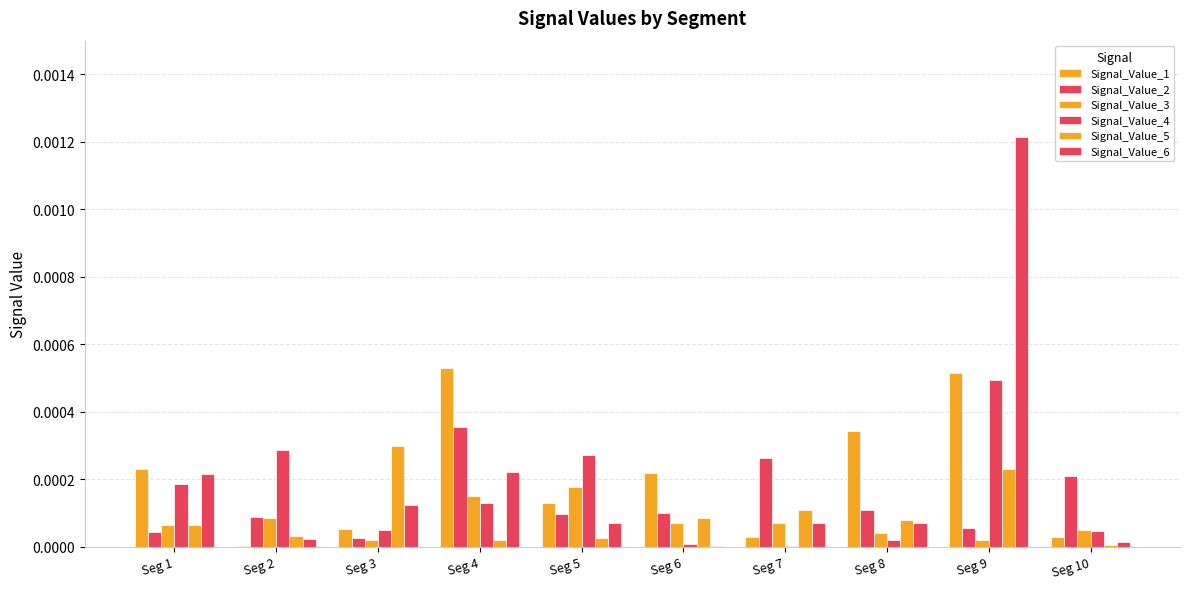

Rank the series at Seg 1 from highest to lowest value.

Signal_Value_1, Signal_Value_6, Signal_Value_4, Signal_Value_5, Signal_Value_3, Signal_Value_2